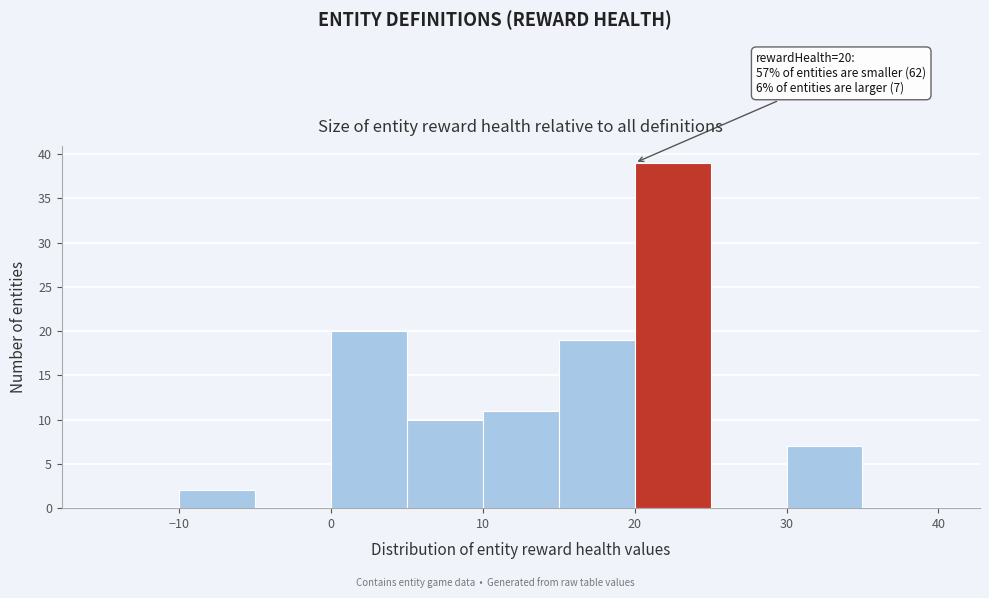

Which range on the x-axis has the tallest bar?

20 to 25